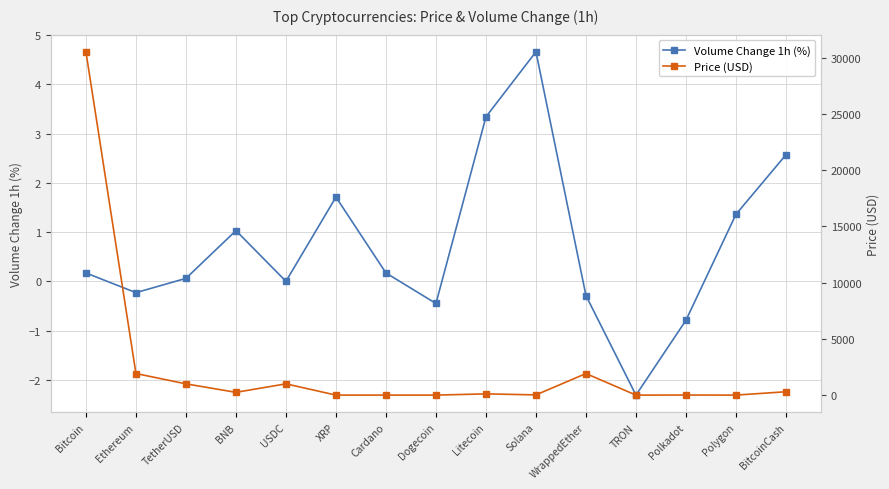

The Price (USD) series shows 0.5 at XRP. True or false?

True